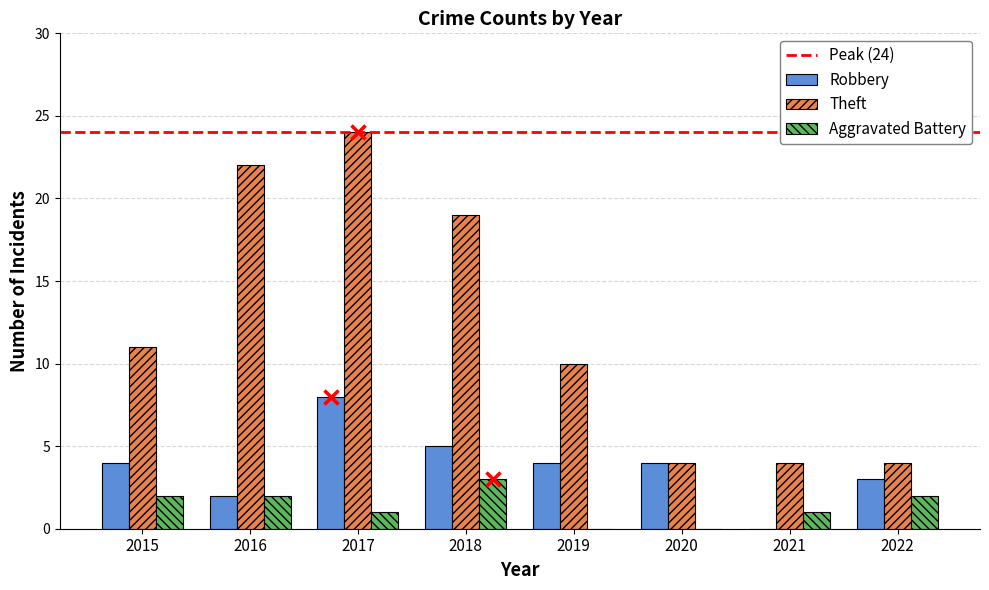

The value of Robbery at 2022 is 5. True or false?

False